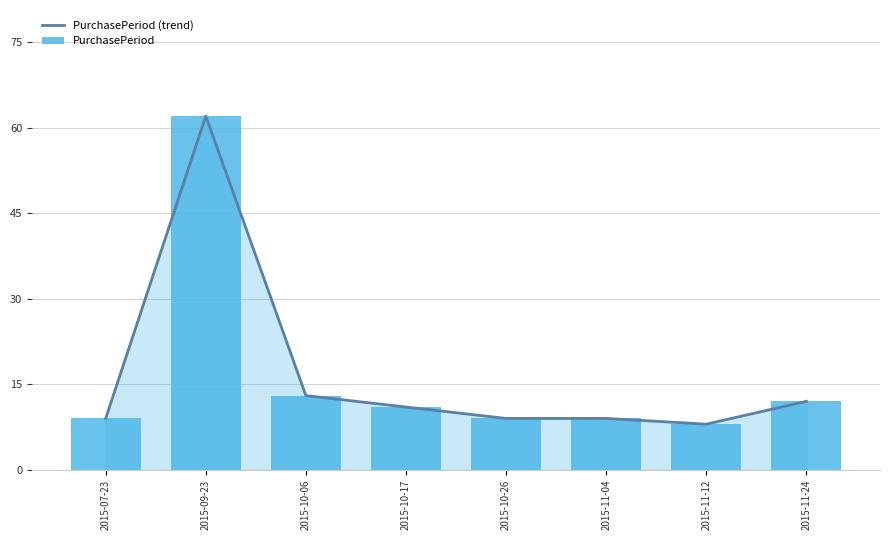

The value of PurchasePeriod (trend) at 2015-11-04 is 9. True or false?

True